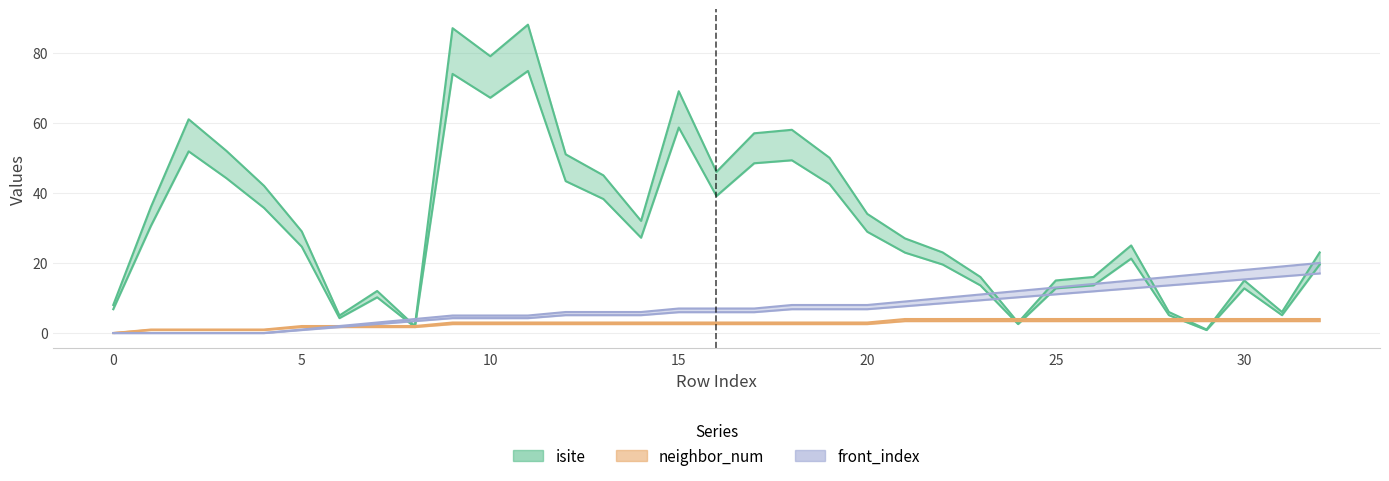

What is the value of the neighbor_num point at the 32nd from the left?

4